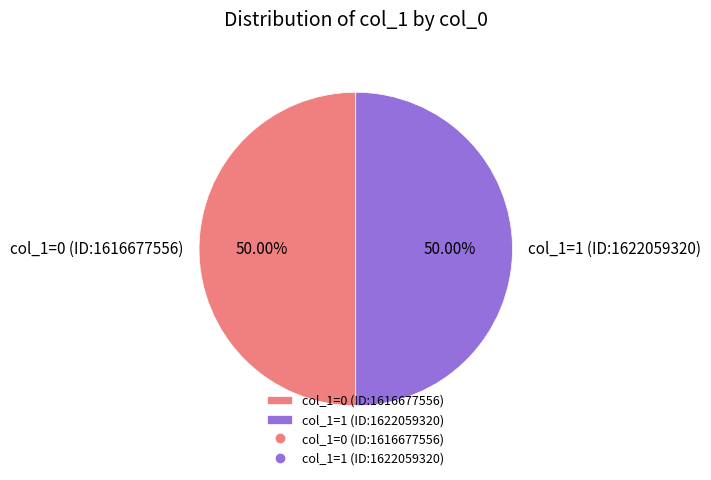

What is the ratio of the value at col_1=1 (ID:1622059320) to the value at col_1=0 (ID:1616677556)?

1.0